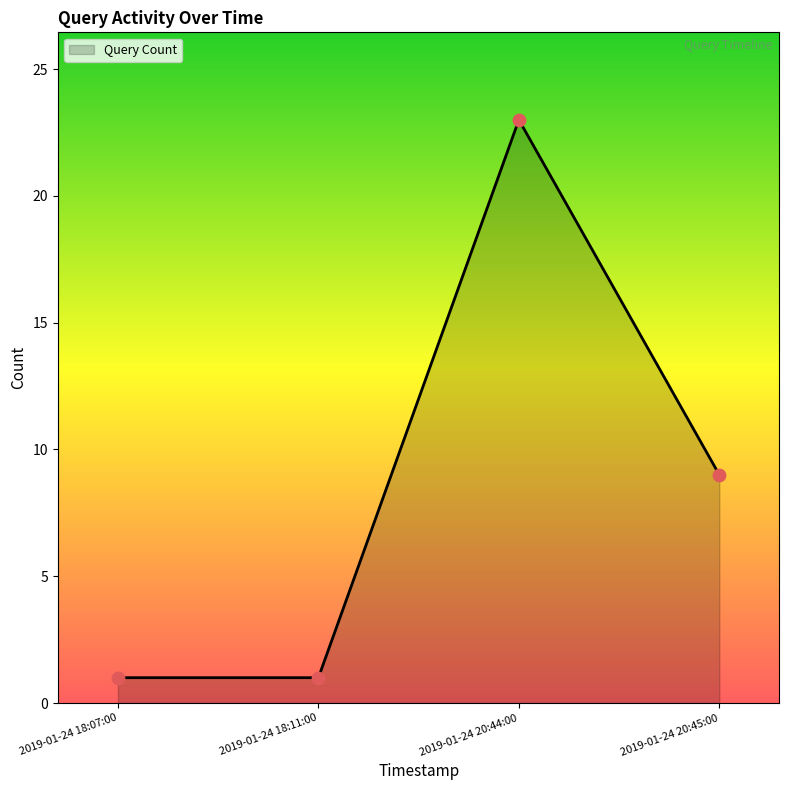

Which has a higher value, 2019-01-24 20:44:00 or 2019-01-24 20:45:00?

2019-01-24 20:44:00